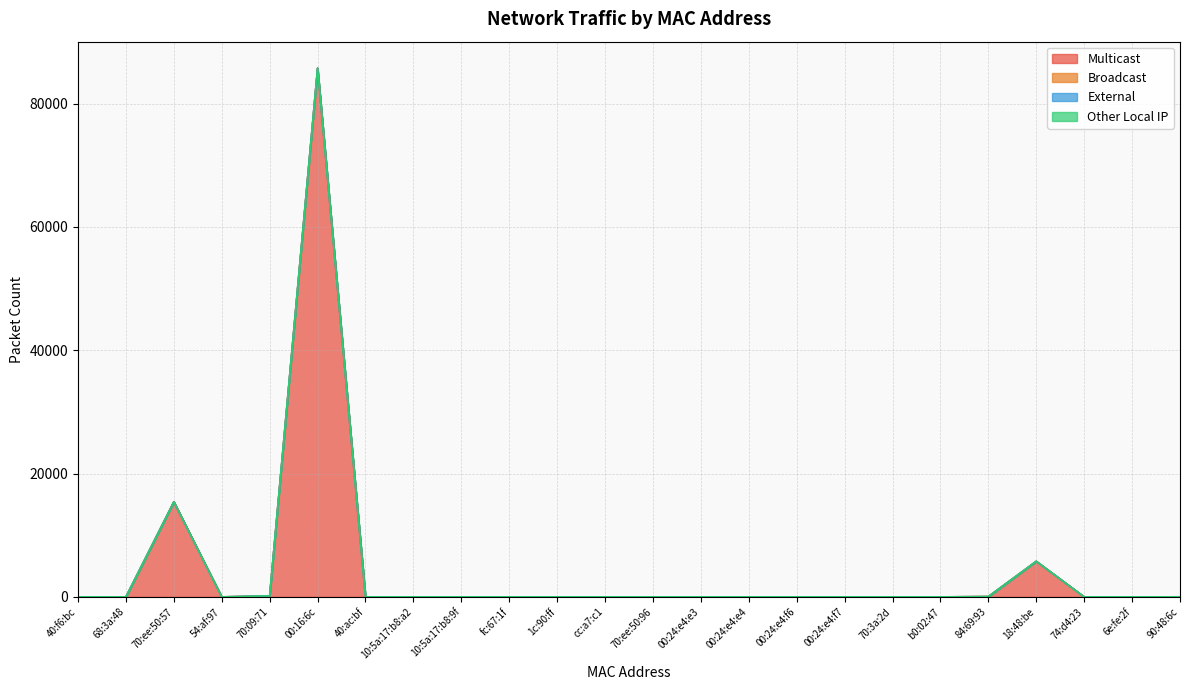

Count the number of categories in the chart.

24